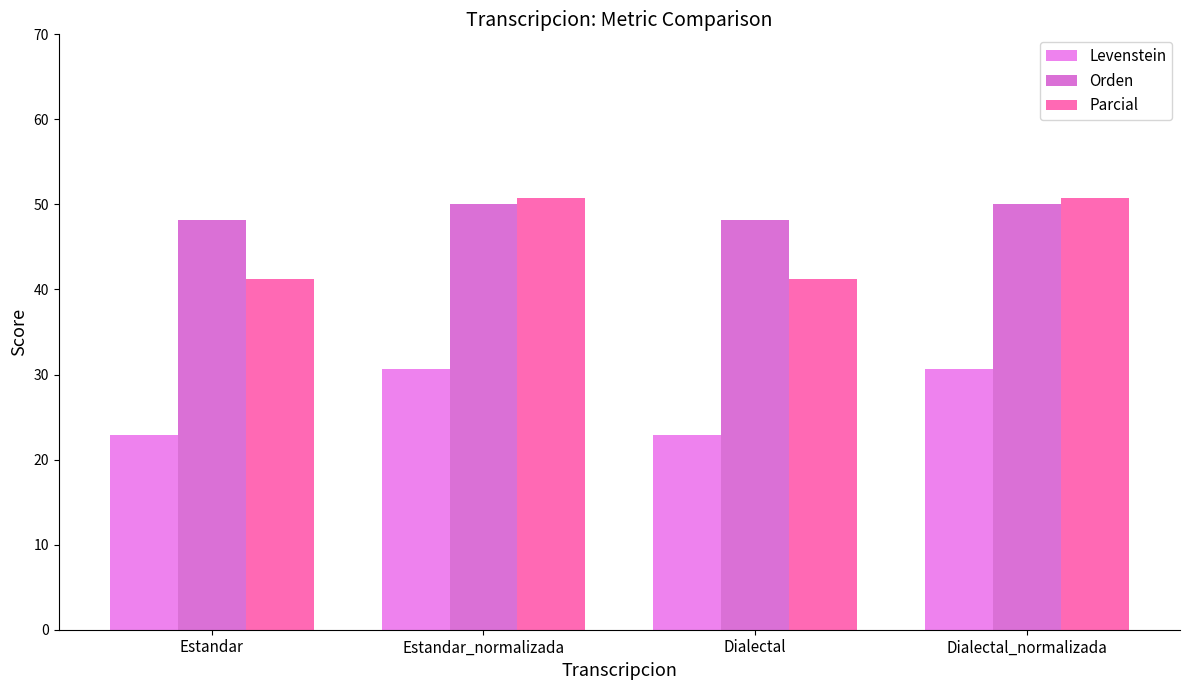

How many values in the Levenstein series exceed 30?

2